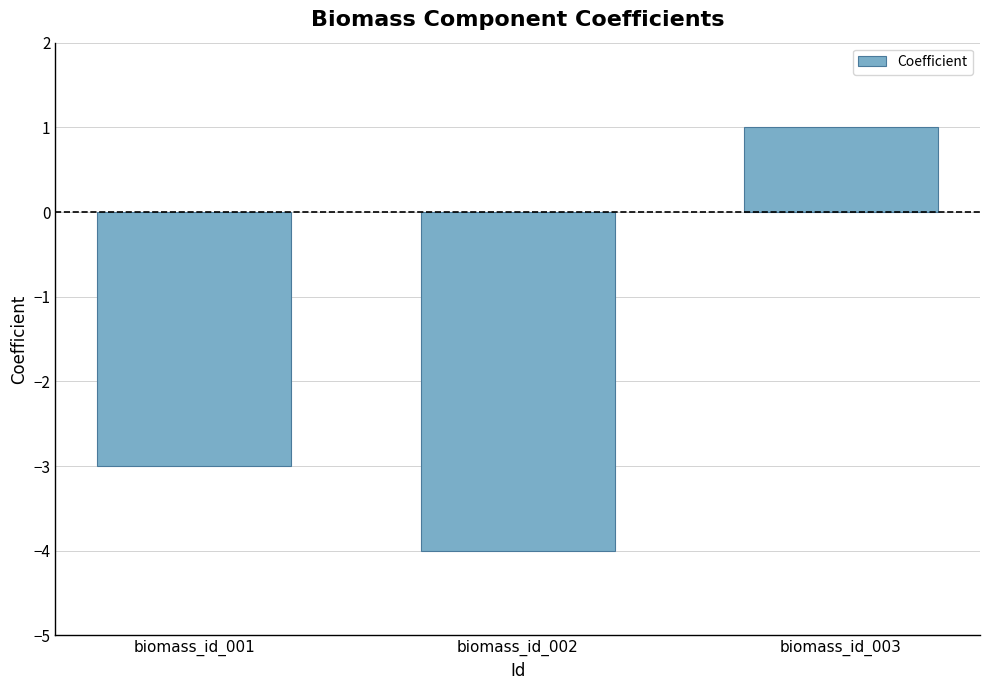

Which has a higher value, biomass_id_003 or biomass_id_002?

biomass_id_003